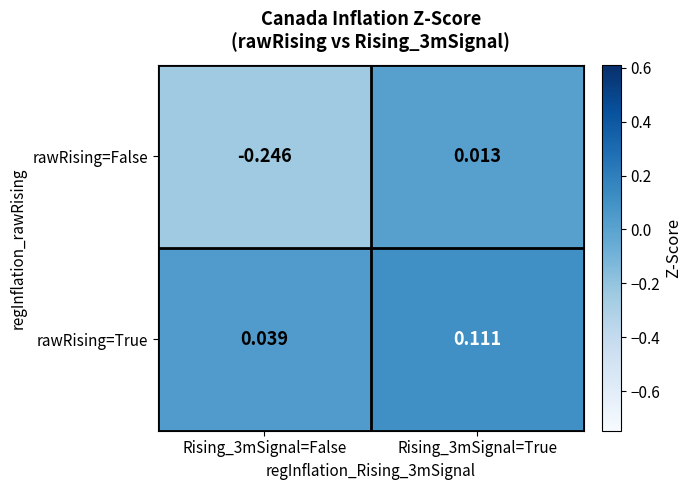

Between Rising_3mSignal=False and Rising_3mSignal=True, which series saw the biggest shift?

rawRising=False